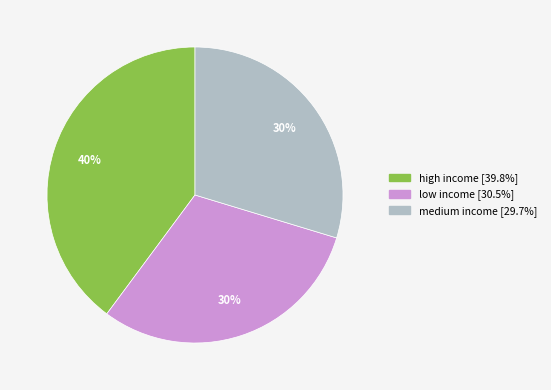

Is low income the majority of the pie?

No